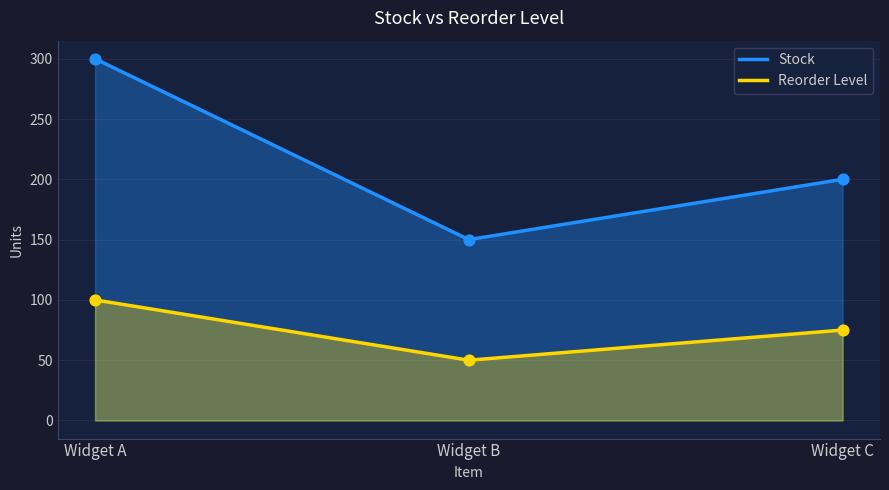

Which series reaches the minimum Y coordinate?

Reorder Level